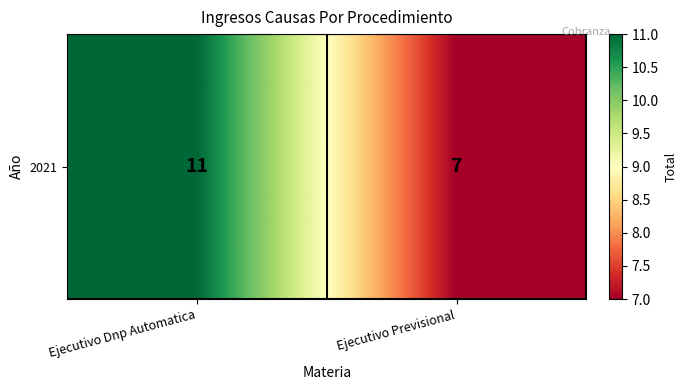

List the labels in order of value, smallest first.

Ejecutivo Previsional, Ejecutivo Dnp Automatica